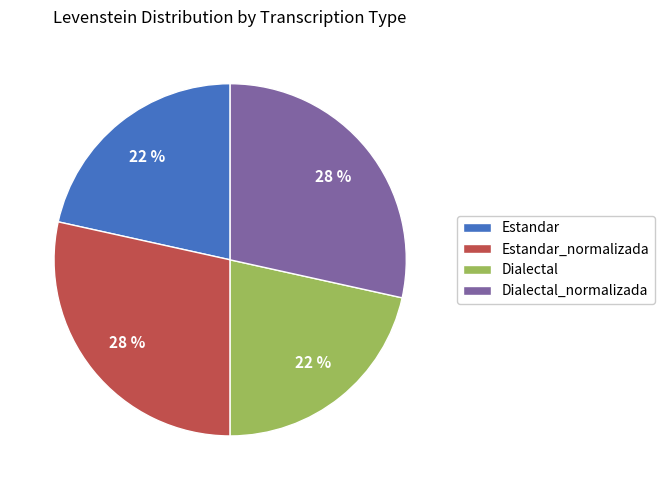

To the nearest percent, what portion does Dialectal represent?

22%